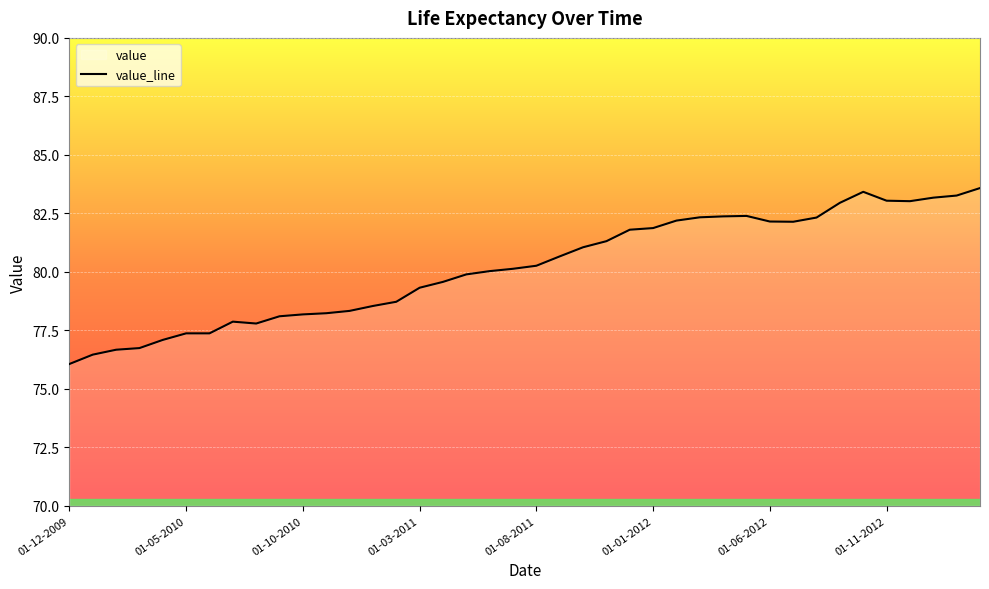

Reading left to right, list all the values displayed in this chart.

76.1	76.5	76.7	76.7	77.1	77.4	77.4	77.9	77.8	78.1	78.2	78.2	78.3	78.5	78.7	79.3	79.6	79.9	80.0	80.1	80.3	80.7	81.0	81.3	81.8	81.9	82.2	82.3	82.4	82.4	82.2	82.1	82.3	83.0	83.4	83.0	83.0	83.2	83.3	83.6